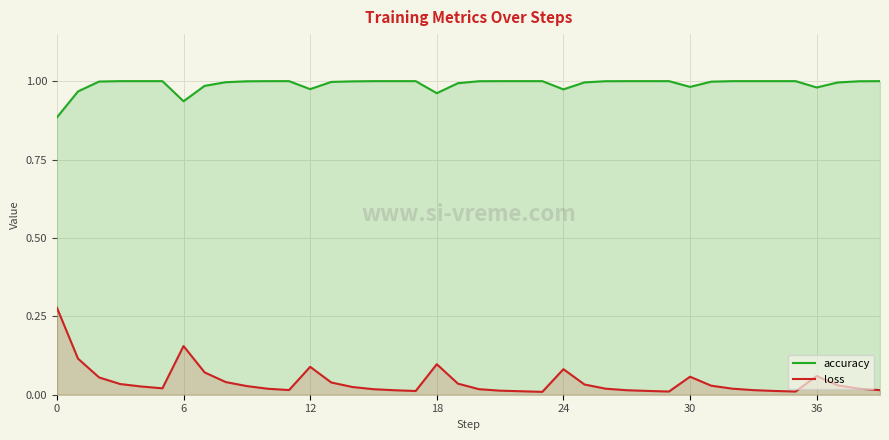

What value does the accuracy series have at 10?

1.0